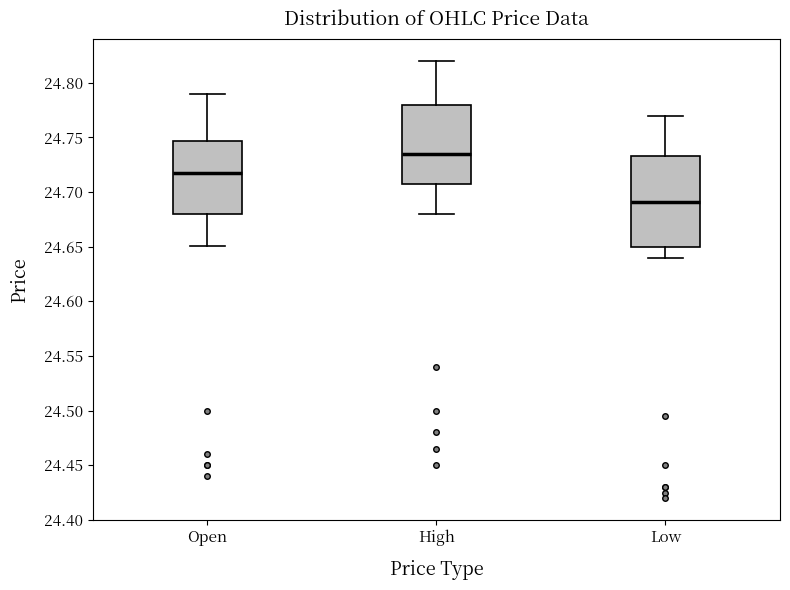

Reading left to right, read every box against the y-axis: the position of its median line, the range the box covers, and the ends of its whiskers. The values are not printed on the chart, so give them approximately, as read against the axis.

Open: median 24.720, box 24.680 to 24.745, whiskers 24.650 to 24.790
High: median 24.735, box 24.710 to 24.780, whiskers 24.680 to 24.820
Low: median 24.690, box 24.650 to 24.735, whiskers 24.640 to 24.770